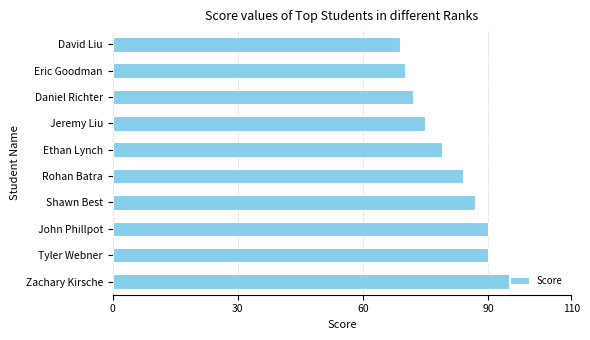

What is the change in value from John Phillpot to Rohan Batra?

-6